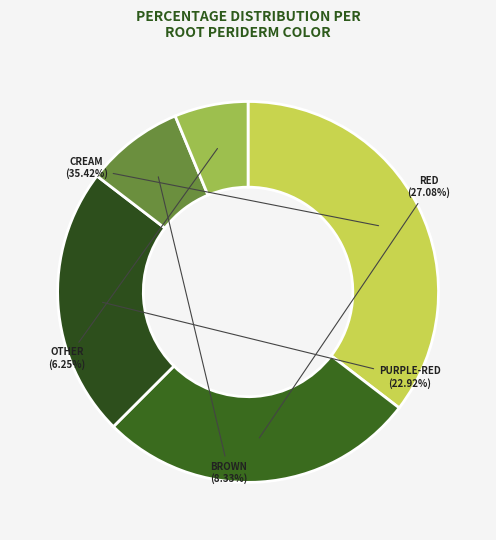

Count the number of slices in the pie.

5